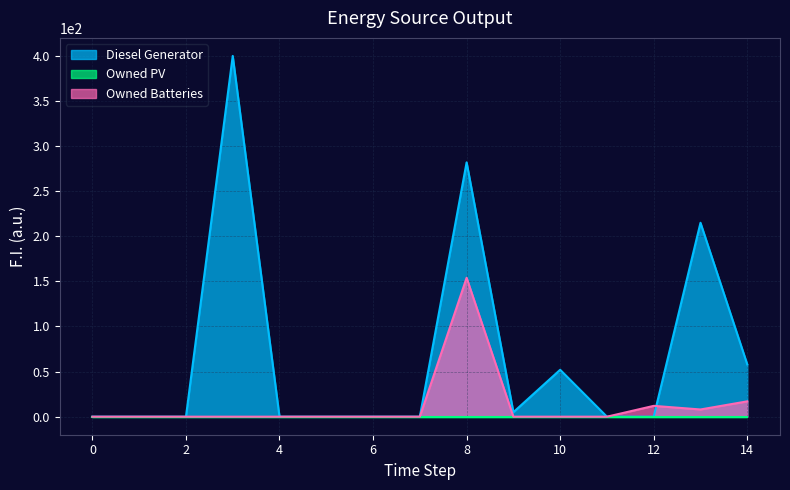

What is the difference between the maximum and minimum values in the Diesel Generator series?

400